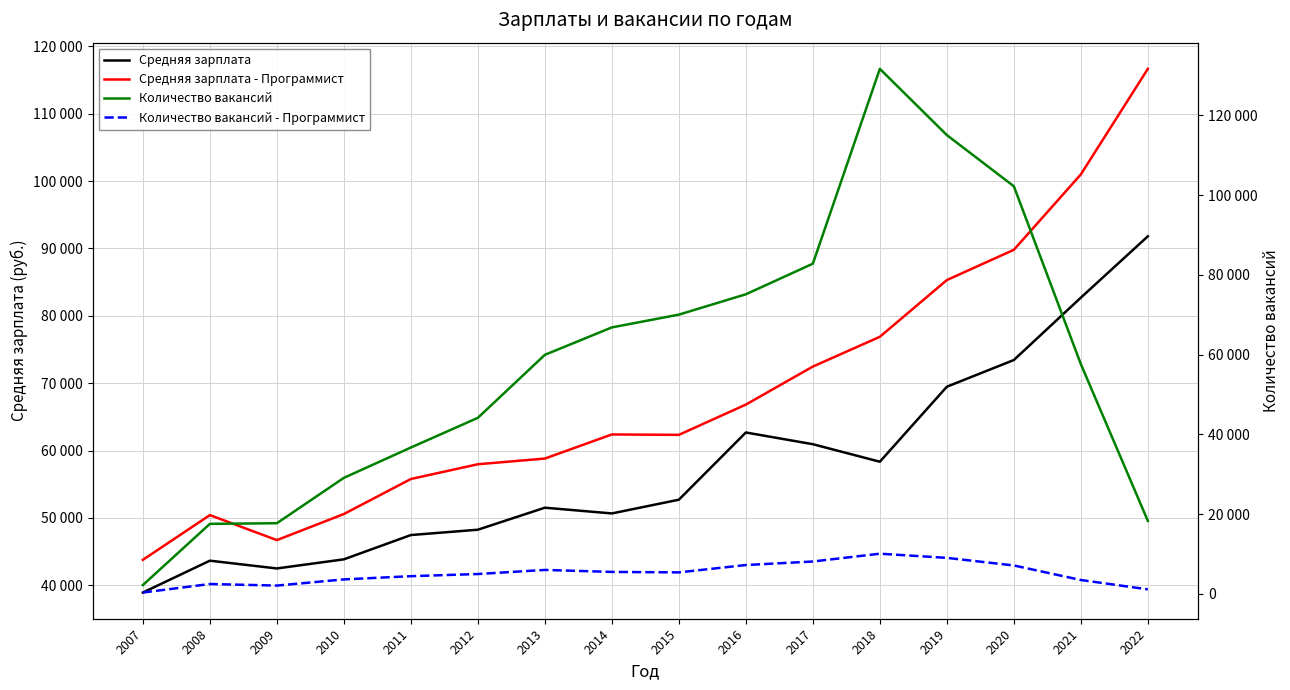

True or false: Средняя зарплата and Количество вакансий - Программист cross at least once.

False